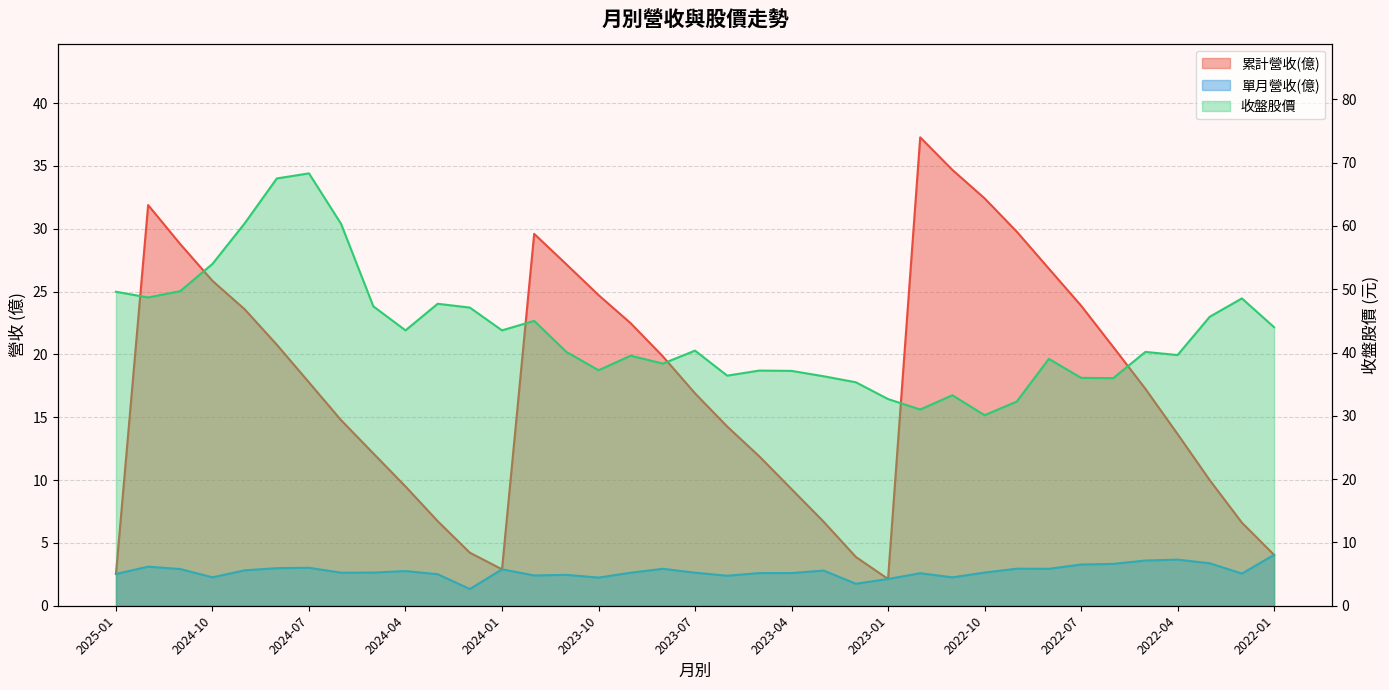

How many series are shown in this chart?

3